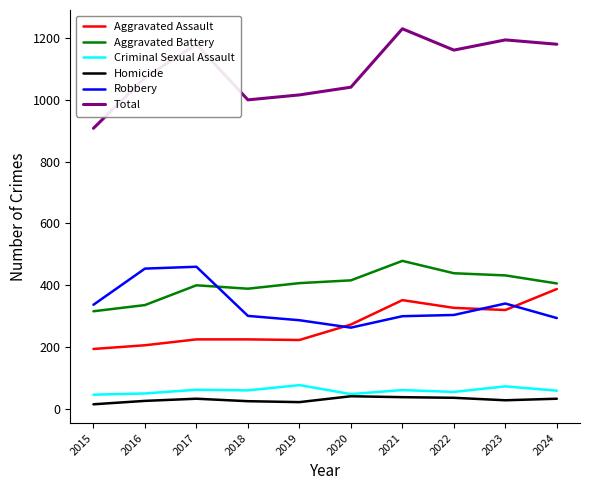

At how many categories does at least one series exceed 968?

9